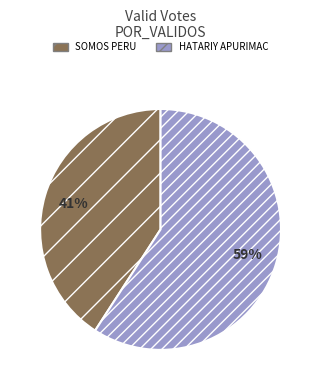

How many segments does this pie chart have?

2